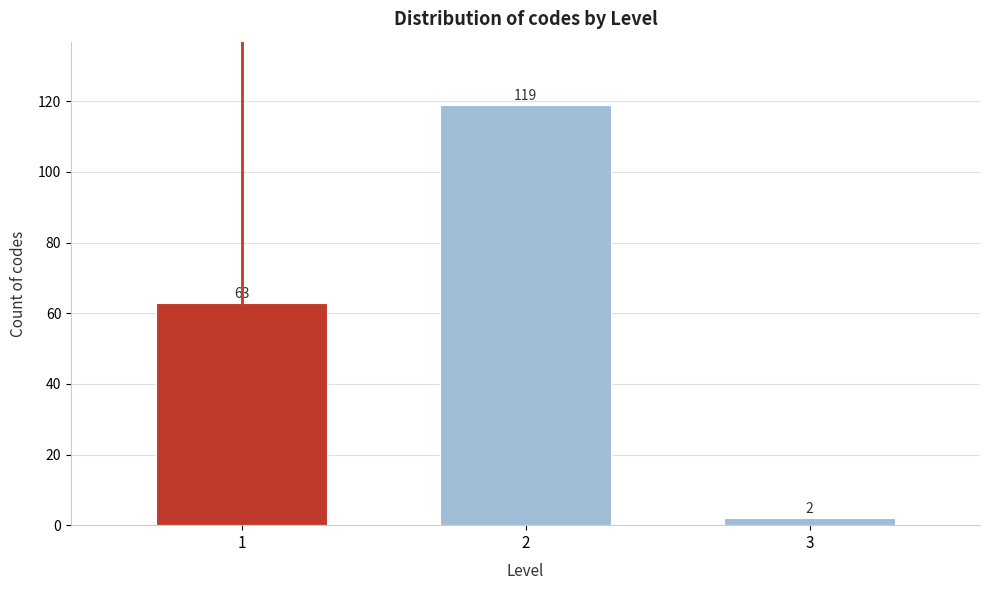

Reading left to right, extract all data points from this chart.

63	119	2